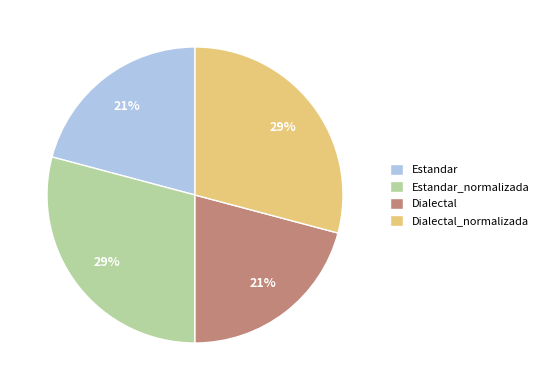

Is it true that Dialectal is 27% of the pie?

False